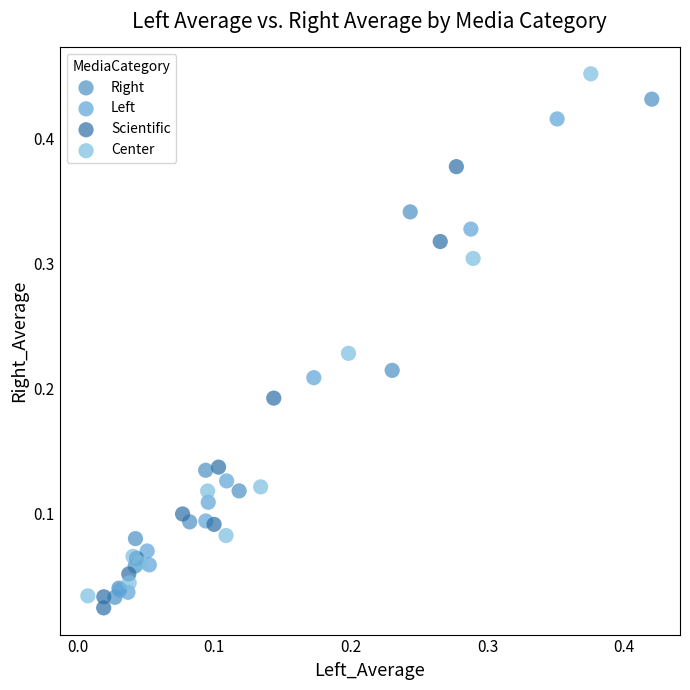

Which series reaches the maximum Y coordinate?

Center